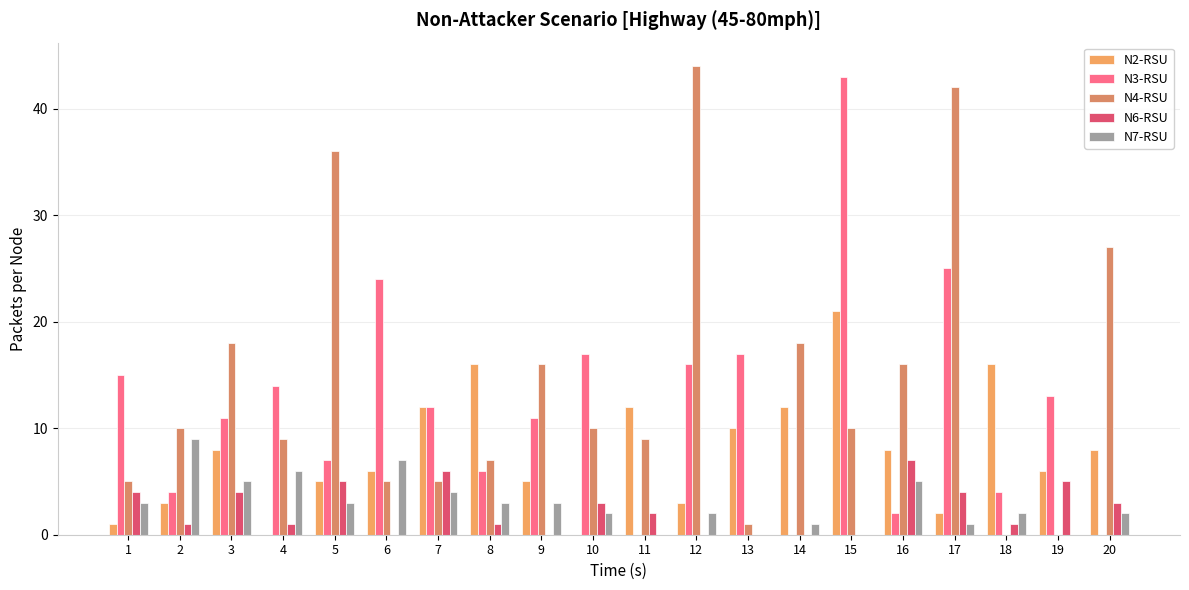

Where does the N3-RSU series first go above 12?

1